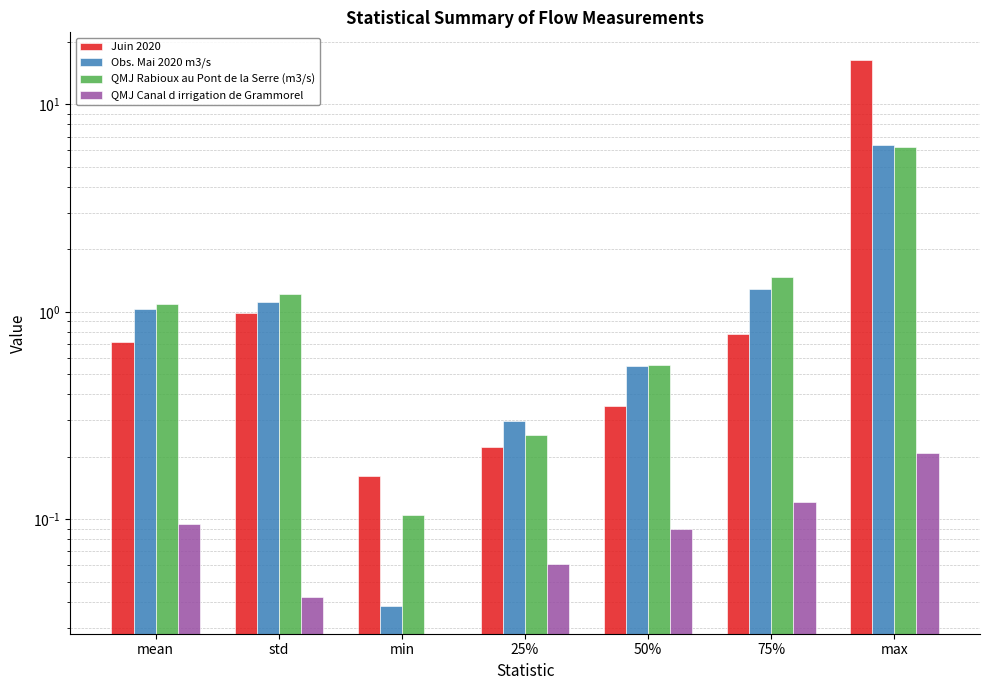

What is the value of the Juin 2020 bar at the 6th from the left?

0.8